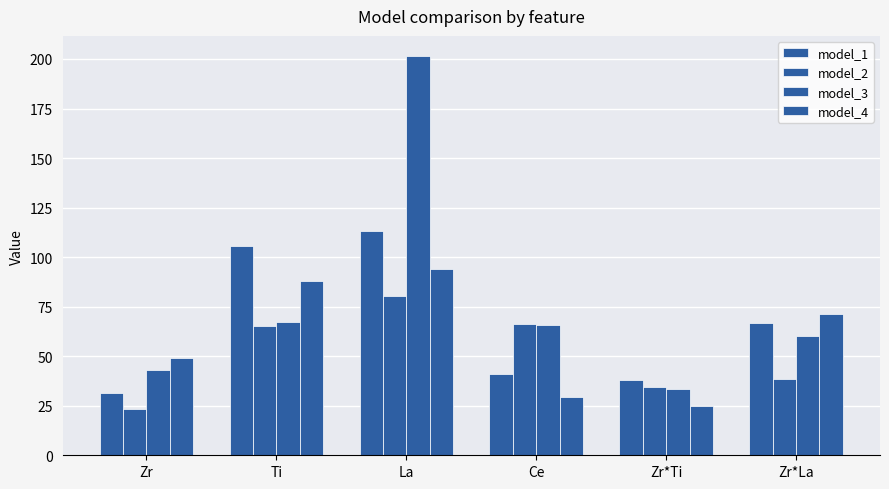

At how many categories does at least one series exceed 76?

2